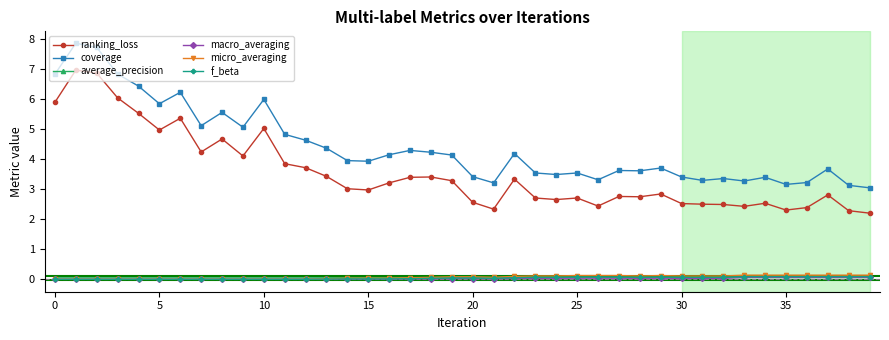

Which series has the largest total across all categories?

coverage